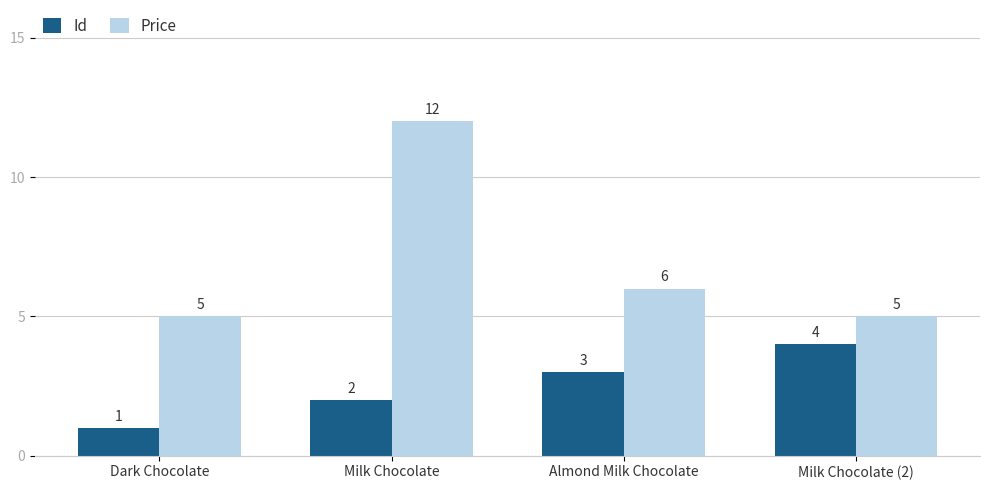

The Price series shows 18 at Milk Chocolate. True or false?

False